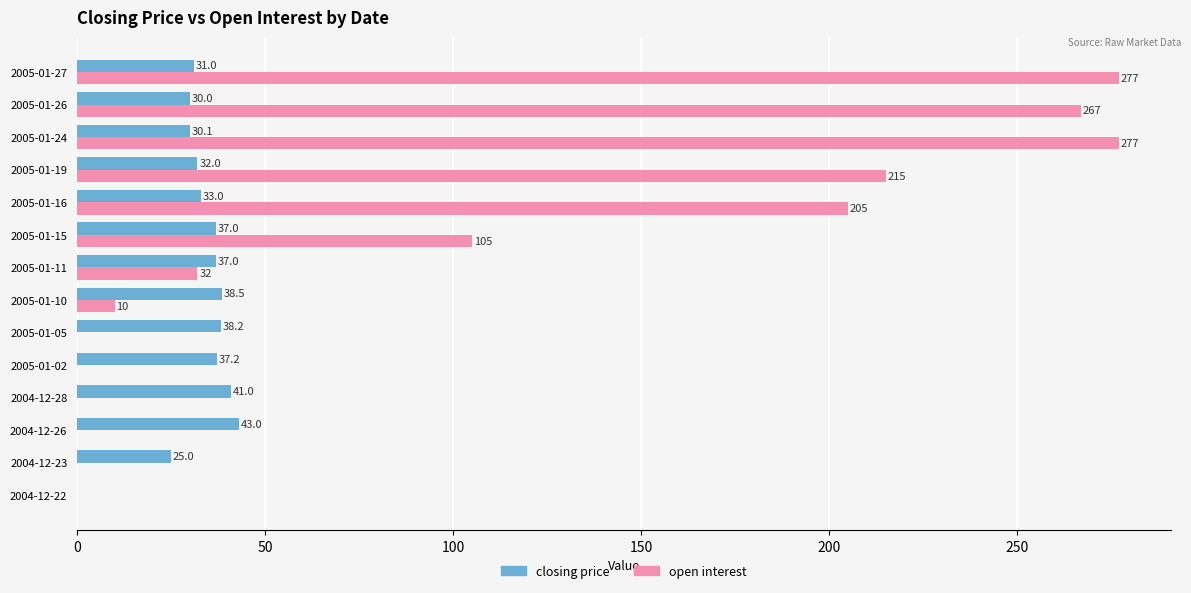

At which category is the sum across all series the highest?

2005-01-27